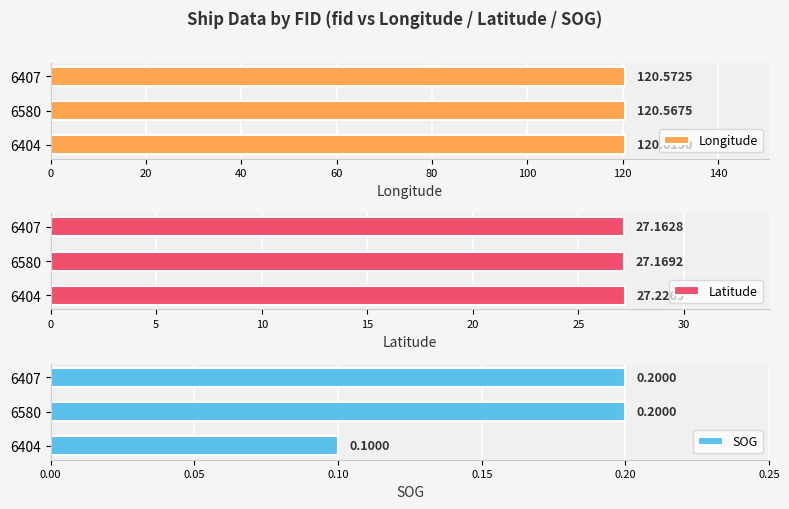

What is the sum of the Longitude values at 6404 and 6580?

241.2